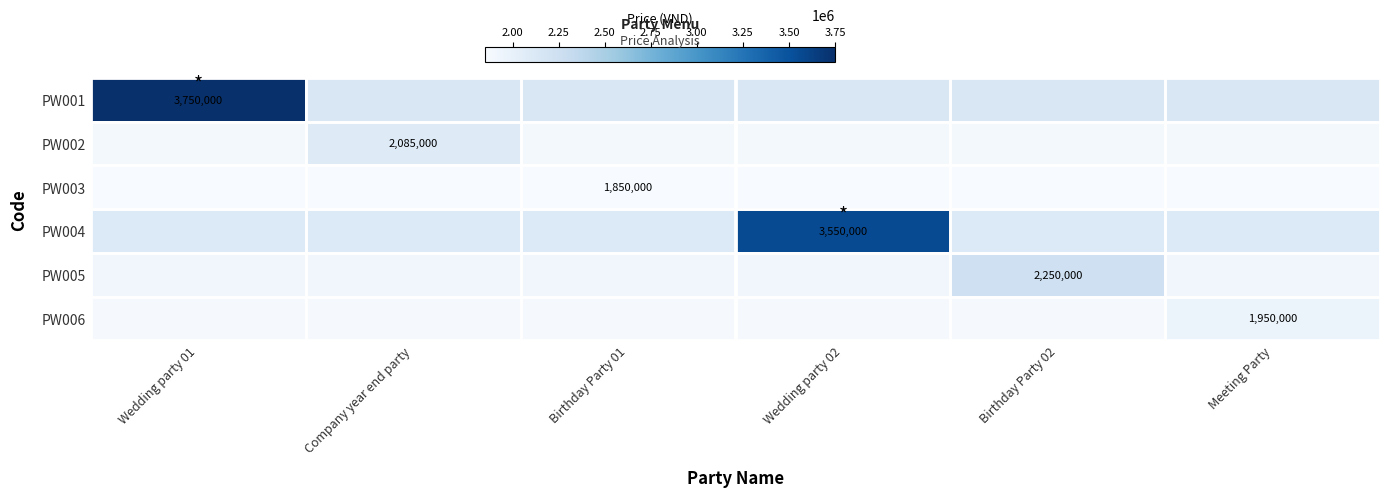

The PW006 series shows 1865000 at Birthday Party 02. True or false?

True